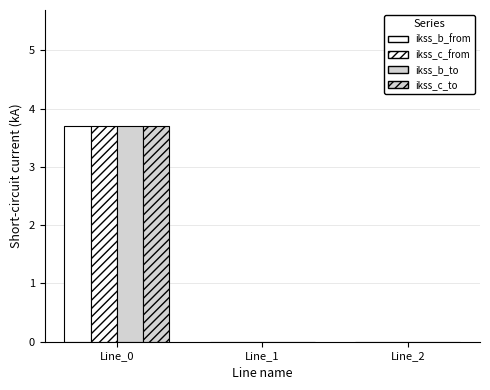

What is the average value of the ikss_c_to series?

1.2